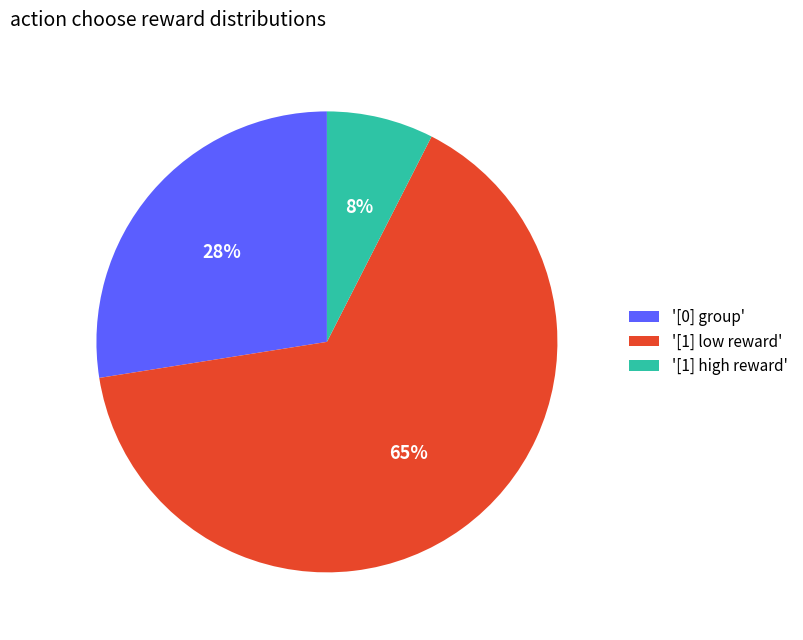

How many slices are in this pie chart?

3